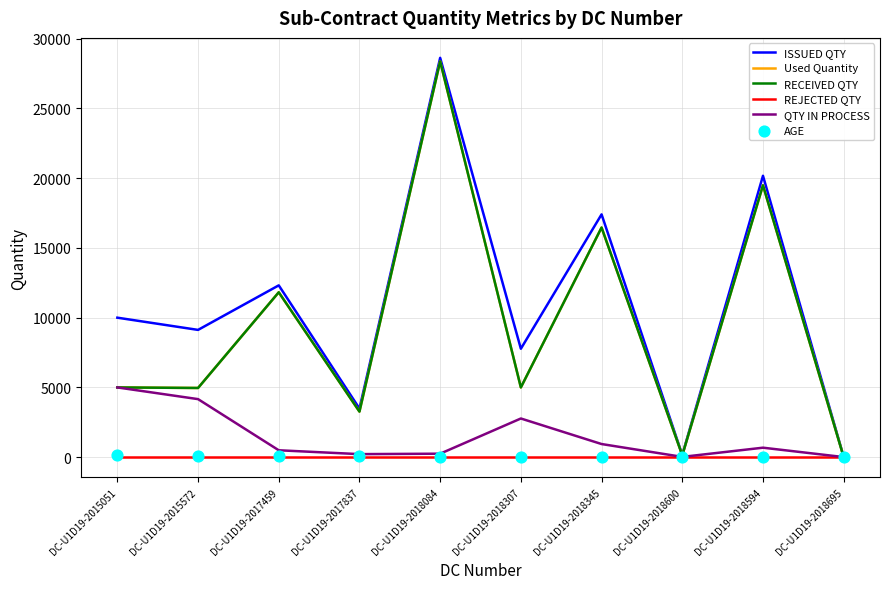

What are all the series names shown in the legend?

ISSUED QTY, Used Quantity, RECEIVED QTY, REJECTED QTY, QTY IN PROCESS, AGE